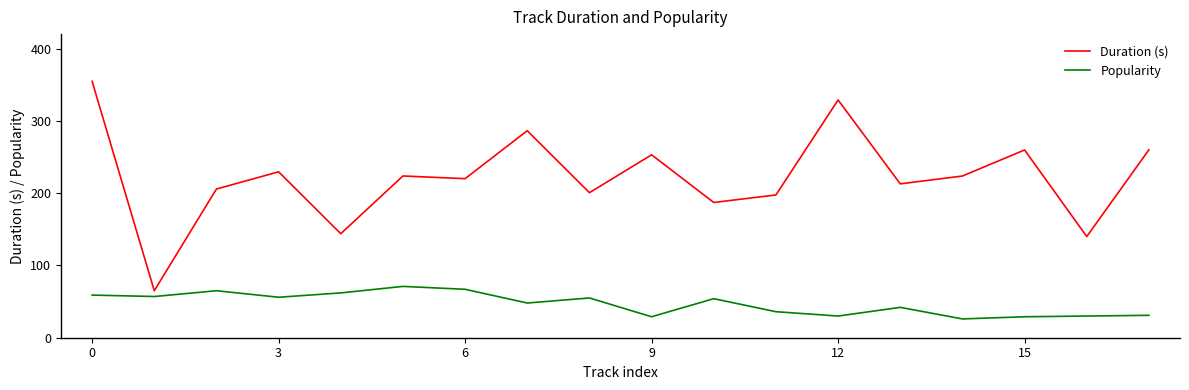

Which series has the largest total across all categories?

Duration (s)